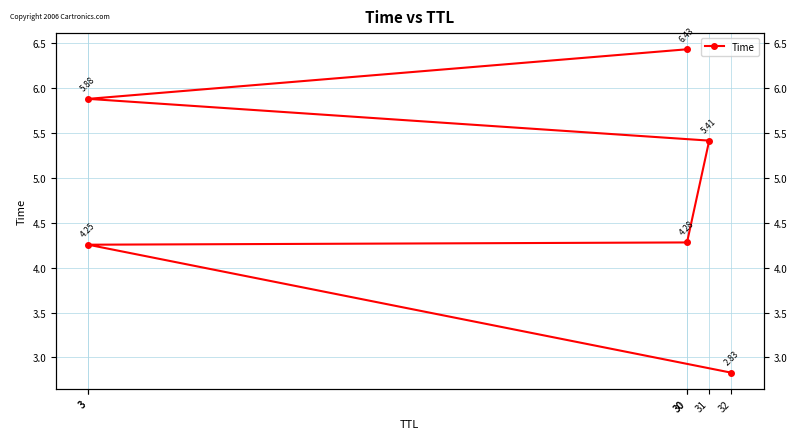

What is the sum of the values at 30 and 30?

10.7